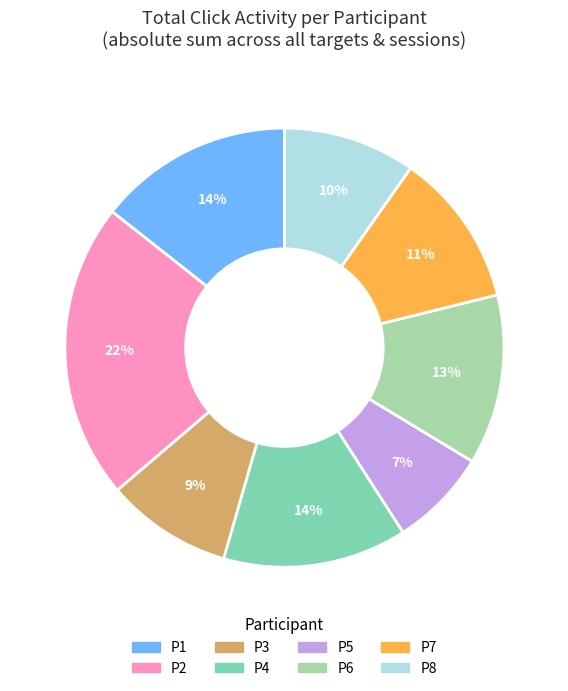

Is there a majority slice in this chart?

No